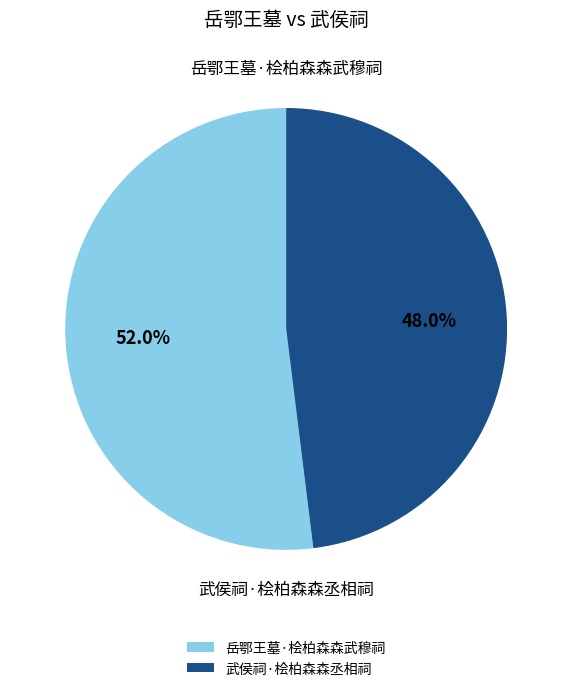

Approximately how many times larger is the value at 武侯祠·桧柏森森丞相祠 compared to 岳鄂王墓·桧柏森森武穆祠?

0.9